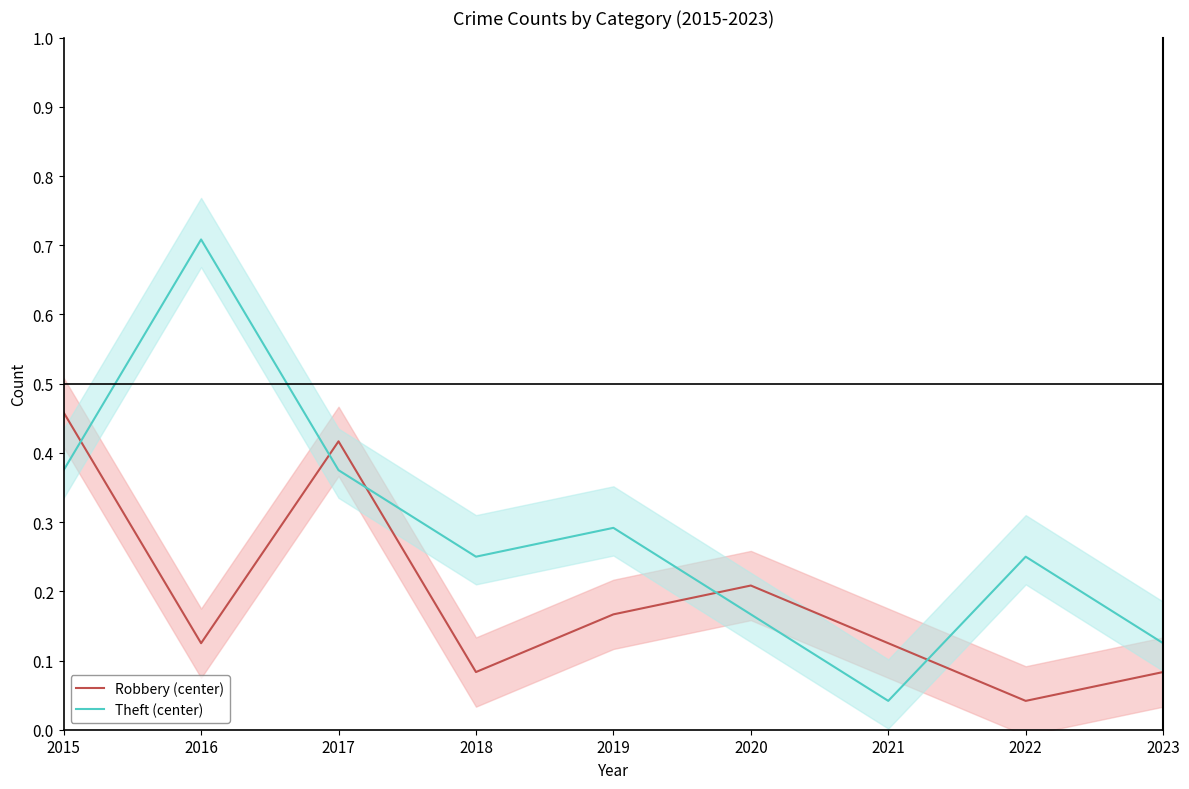

Reading left to right, transcribe all the data shown in this chart.

Robbery (center): 0.5	0.1	0.4	0.1	0.2	0.2	0.1	0.0	0.1
Theft (center): 0.4	0.7	0.4	0.2	0.3	0.2	0.0	0.2	0.1